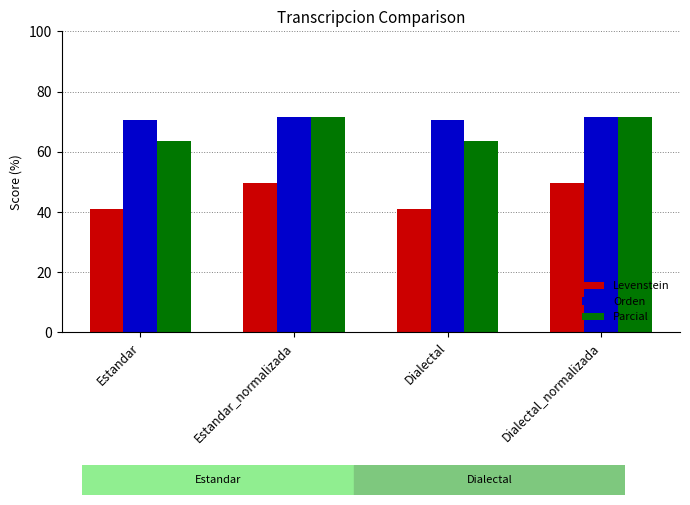

What are all the series names shown in the legend?

Levenstein, Orden, Parcial